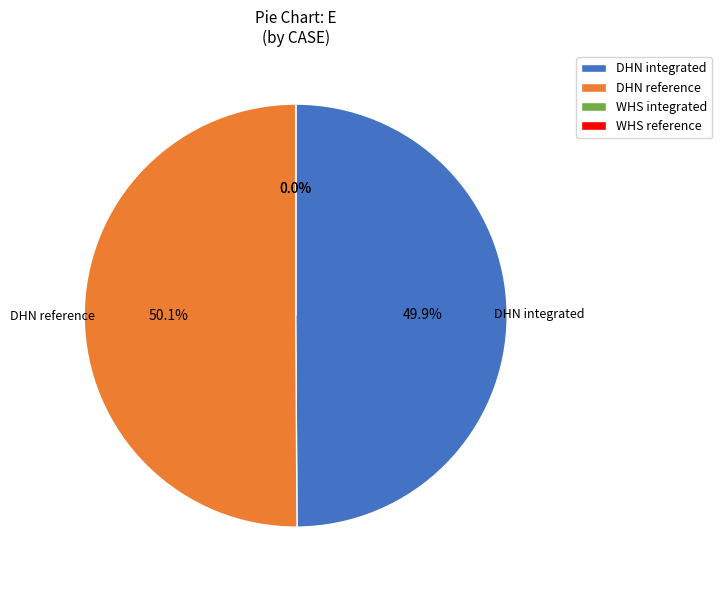

Which slice is the smallest?

WHS integrated